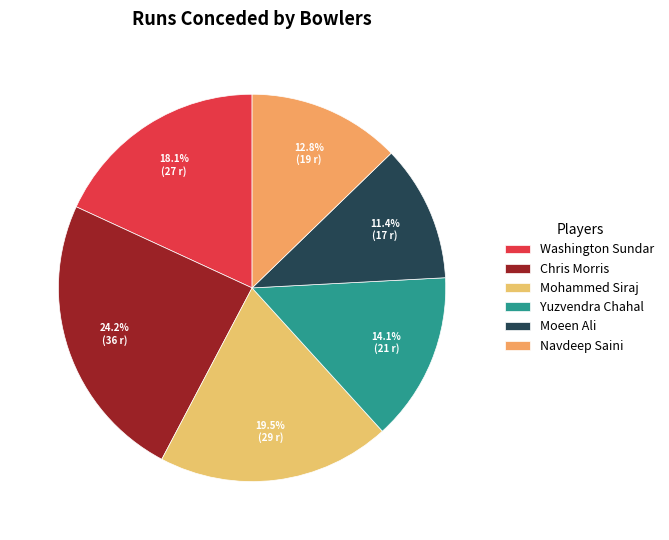

How many segments does this pie chart have?

6